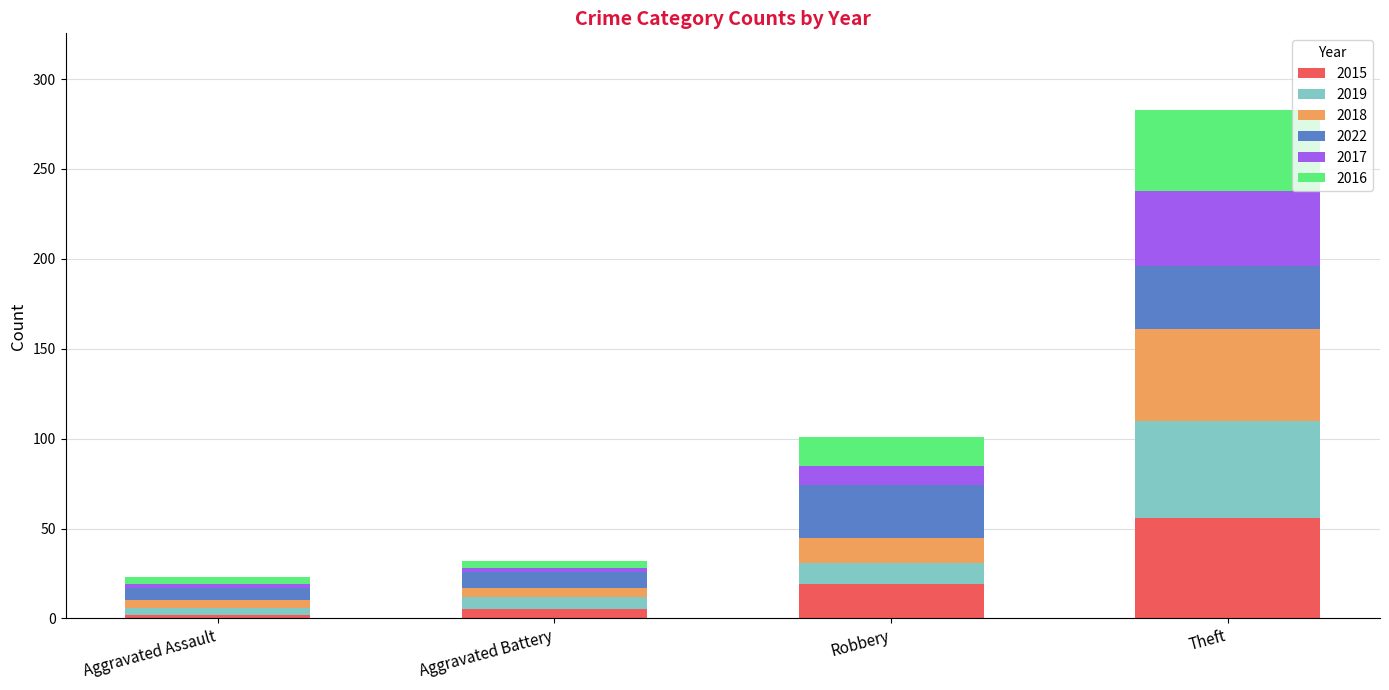

What is the difference between the second highest and second lowest values in the 2015 series?

14